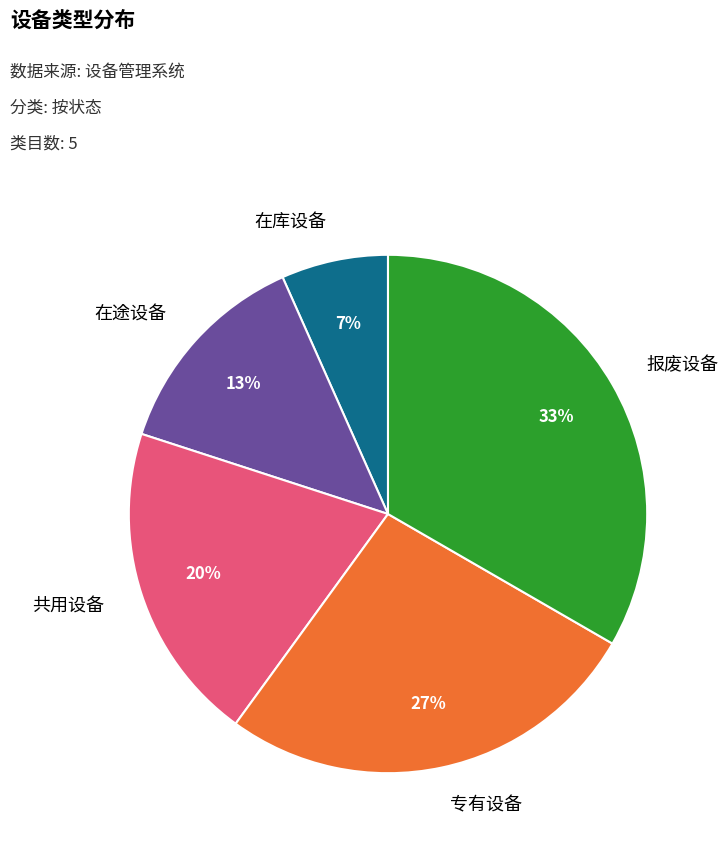

Do 专有设备 and 共用设备 together represent more than half of the pie?

No